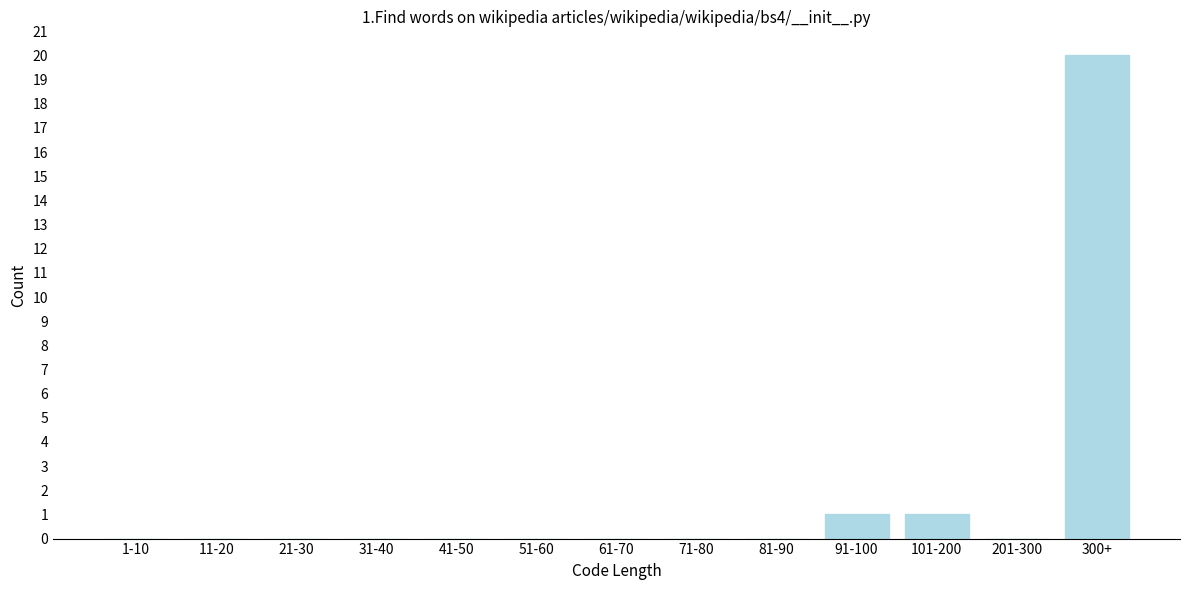

Reading left to right, list all the values displayed in this chart.

1-10=0	11-20=0	21-30=0	31-40=0	41-50=0	51-60=0	61-70=0	71-80=0	81-90=0	91-100=1	101-200=1	201-300=0	300+=20